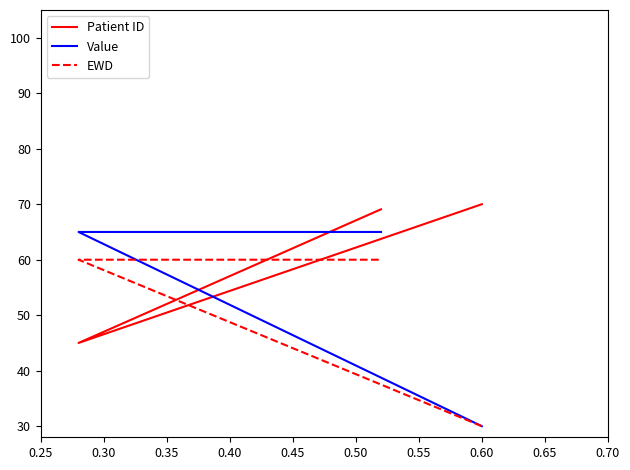

Does the chart have visible grid lines?

No